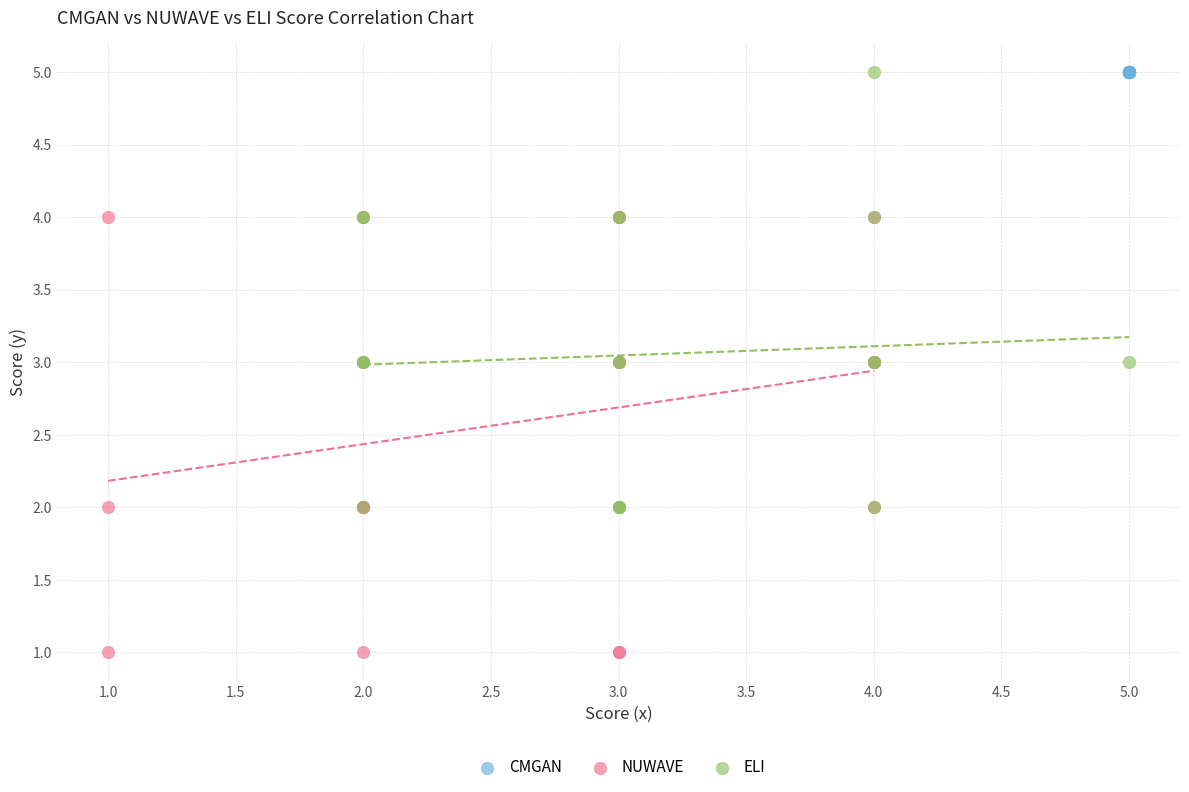

Which series contains the lowest Y value?

NUWAVE